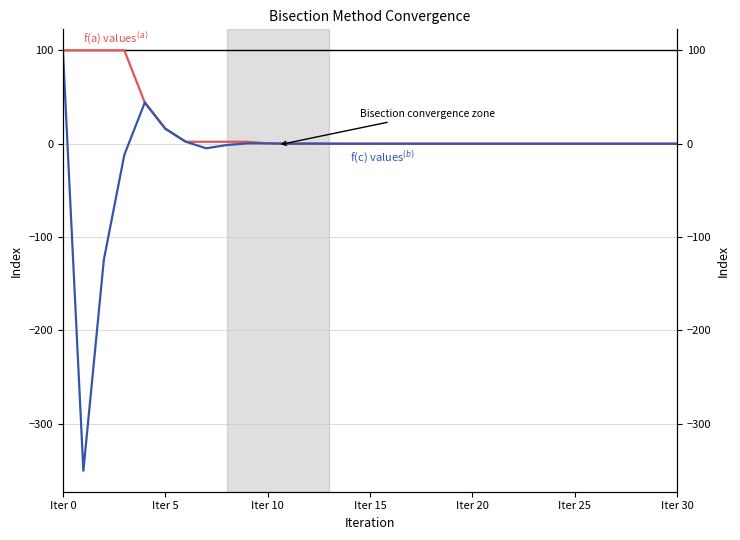

At how many categories does at least one series exceed 52?

4